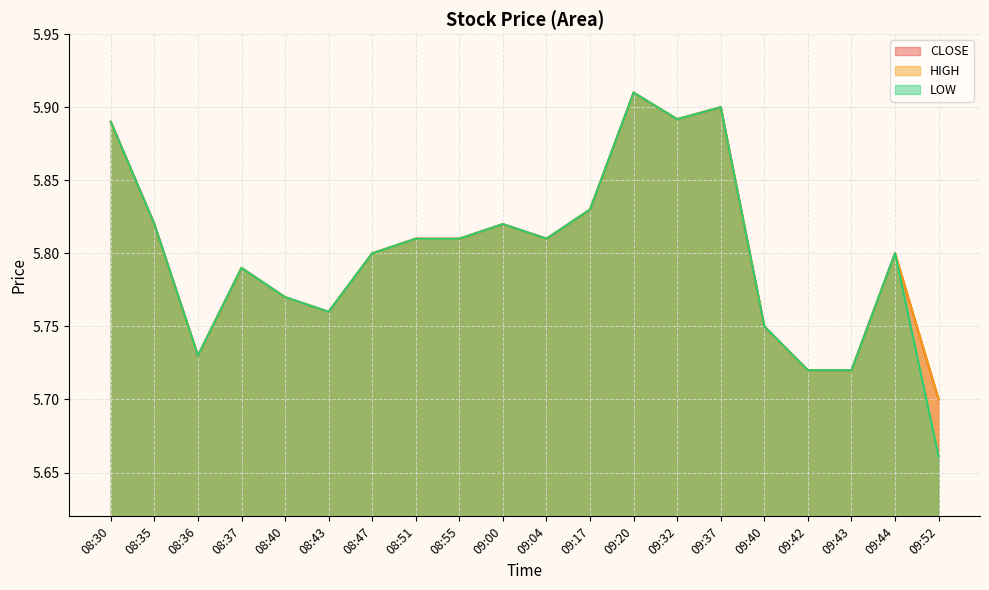

Where is the first local maximum for HIGH?

08:37